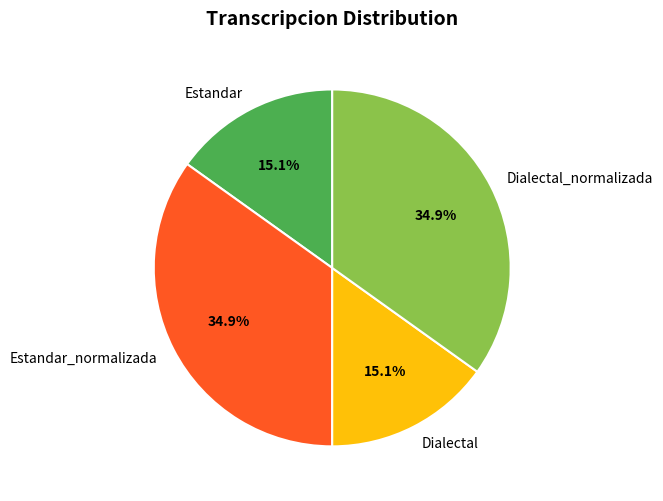

Approximately how many times larger is the value at Dialectal_normalizada compared to Estandar?

2.3